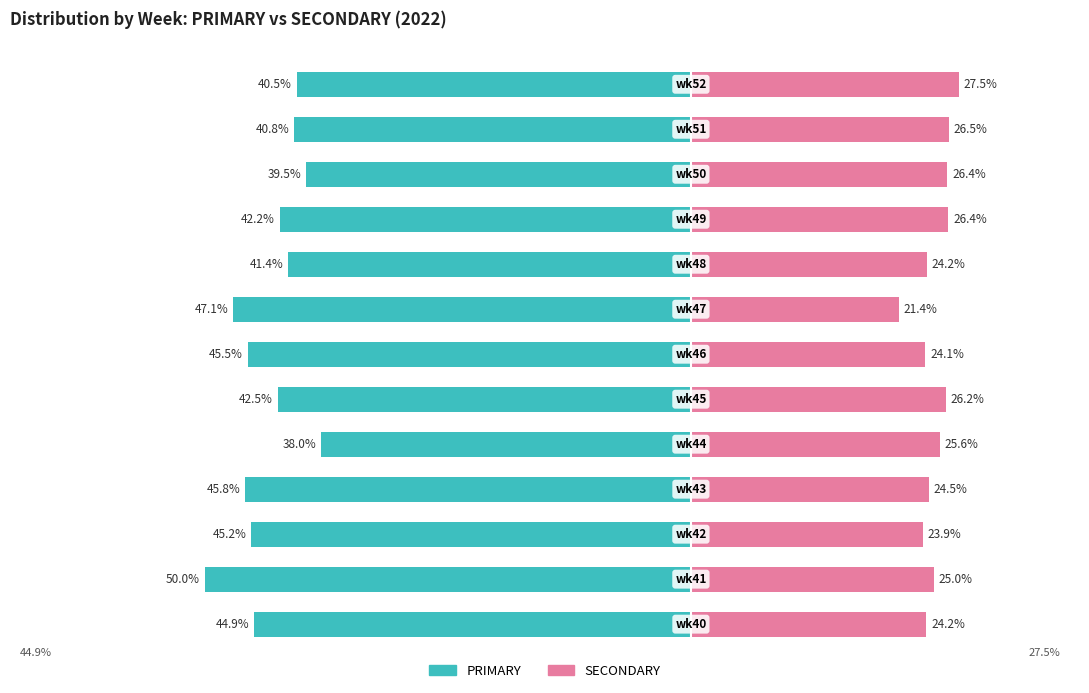

What is the sum of all SECONDARY values?

325.9